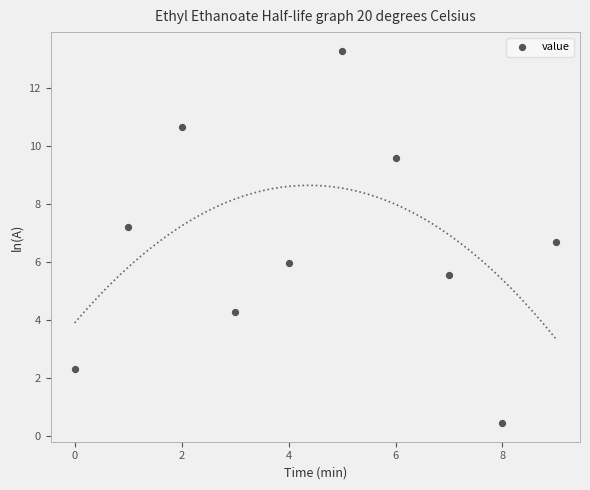

What is the average Y value?

6.6